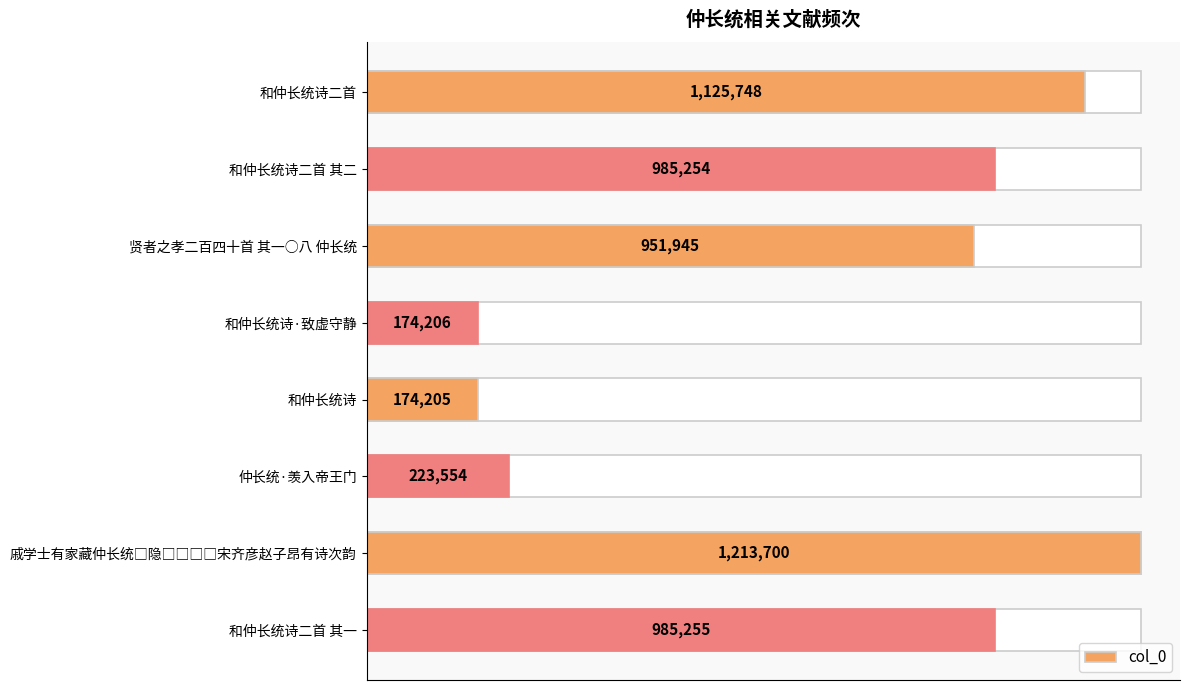

Reading right to left, transcribe all the data shown in this chart.

985255	1213700	223554	174205	174206	951945	985254	1125748